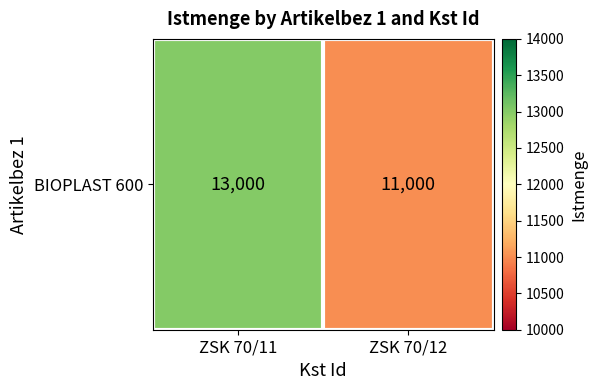

Between ZSK 70/11 and ZSK 70/12, which is larger?

ZSK 70/11